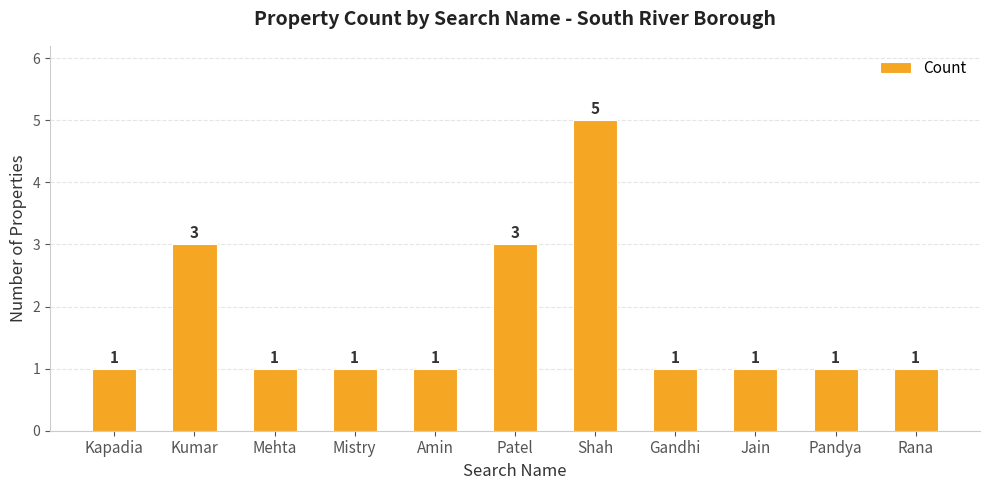

True or false: the data shows 5 at Shah.

True